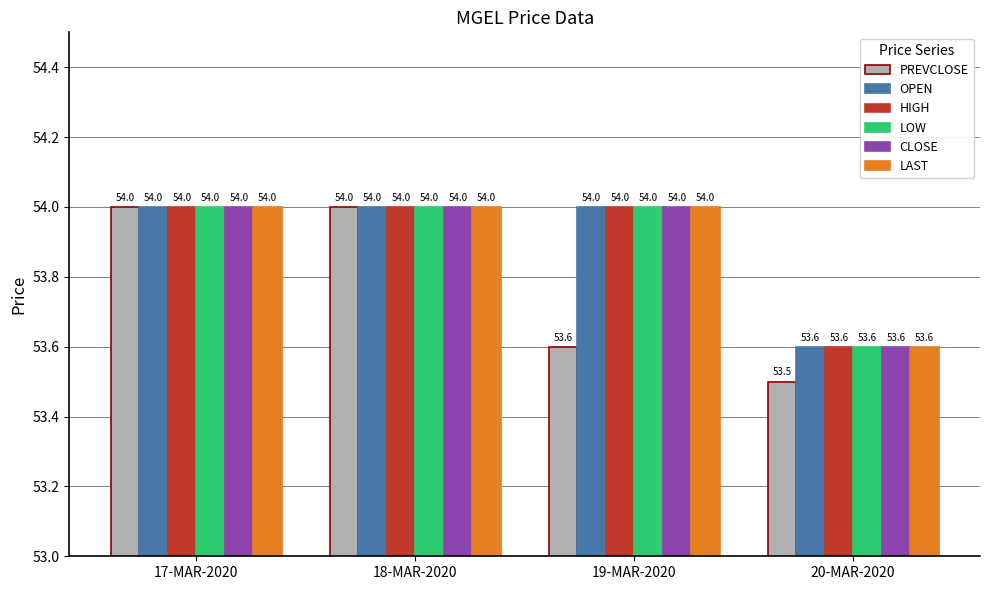

What is the spread (max minus min) of values at 19-MAR-2020?

0.4